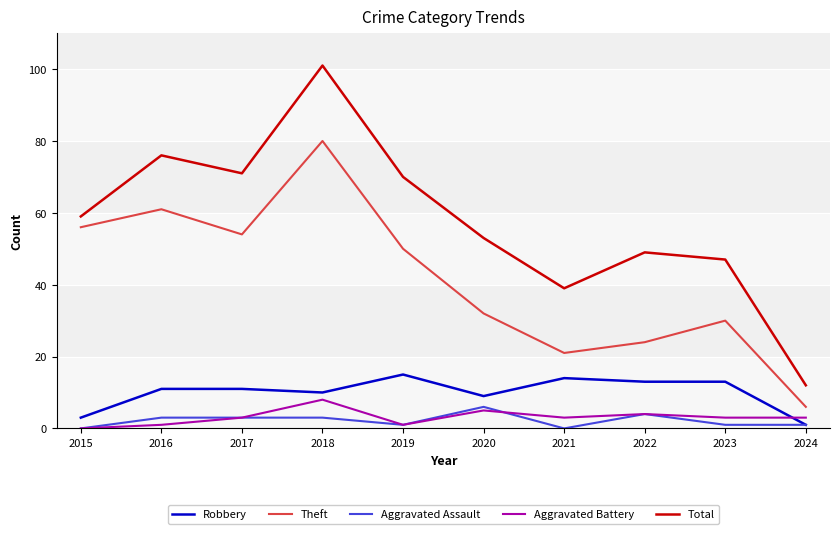

At which category is the sum across all series the highest?

2018